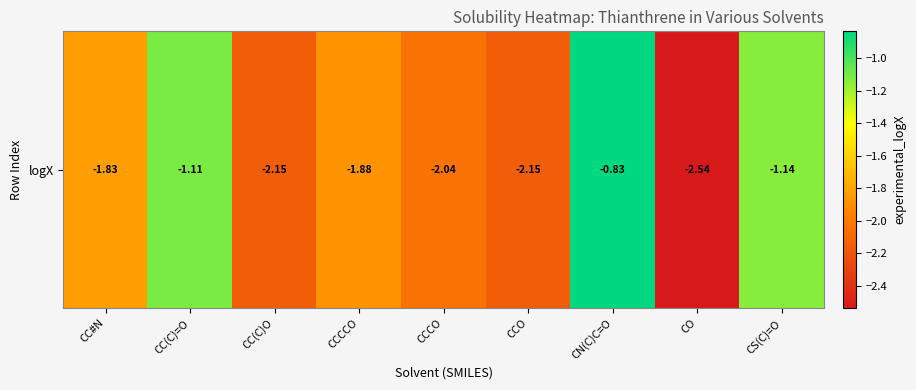

How many data points does each series have?

9